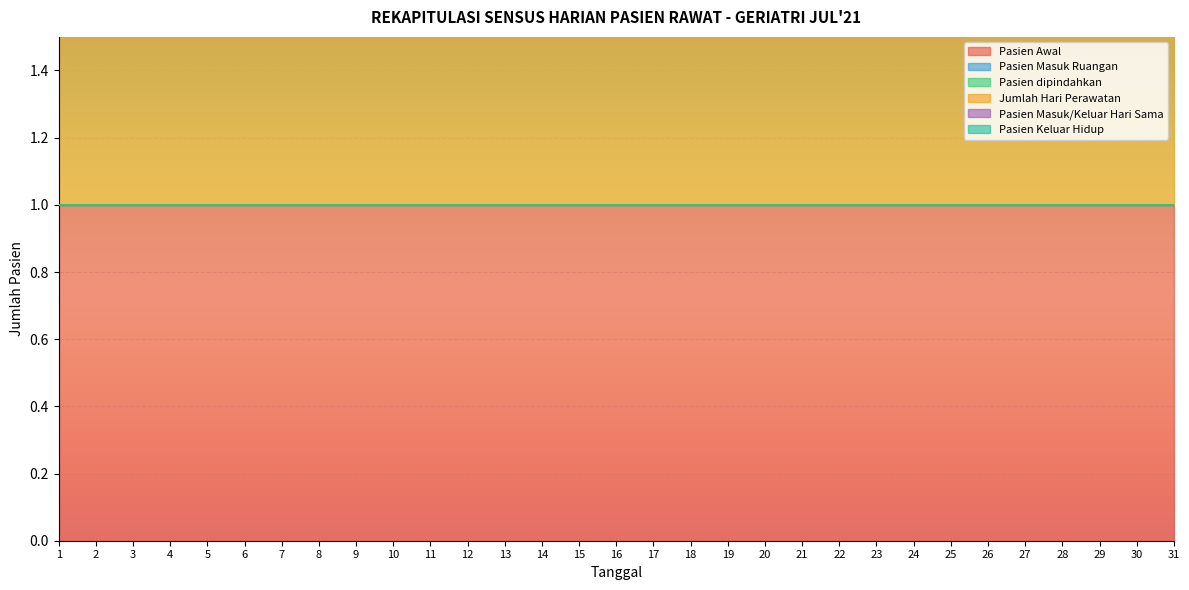

What is the total value across all series at 17?

2